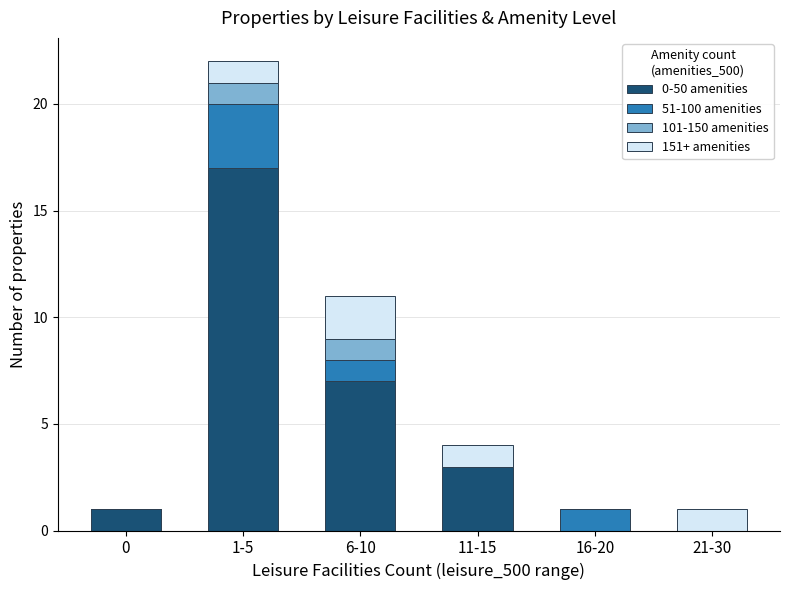

At which category is the sum across all series the highest?

1-5